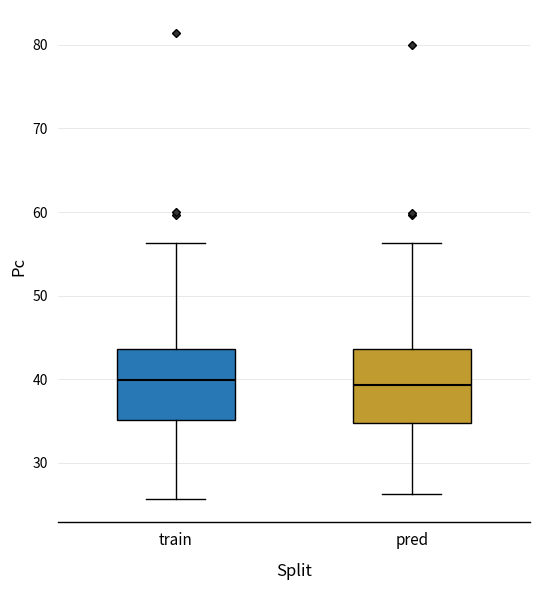

Reading left to right, transcribe this box plot: for each box, give where its median line is, the range the box spans, and where its two whiskers end, as read against the y-axis. The values are not printed on the chart, so give them approximately, as read against the axis.

train: median 40, box 35 to 44, whiskers 26 to 56
pred: median 39, box 35 to 44, whiskers 26 to 56